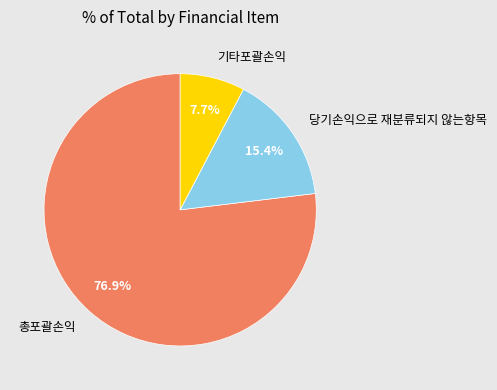

What is the largest slice in the pie chart?

총포괄손익